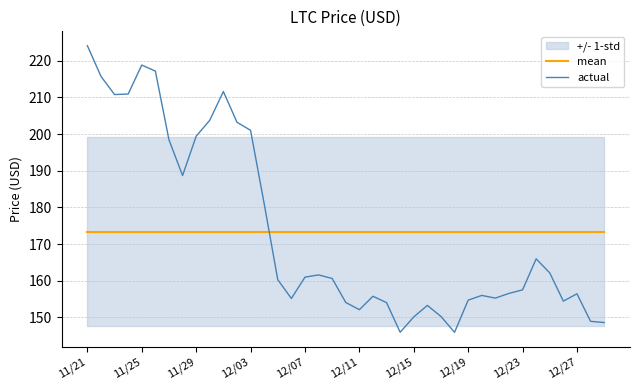

What is the minimum value shown in the chart?

145.9